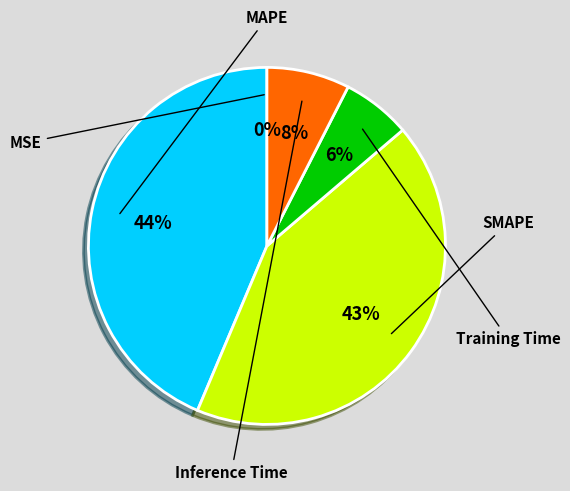

Which slice is the smallest?

MSE